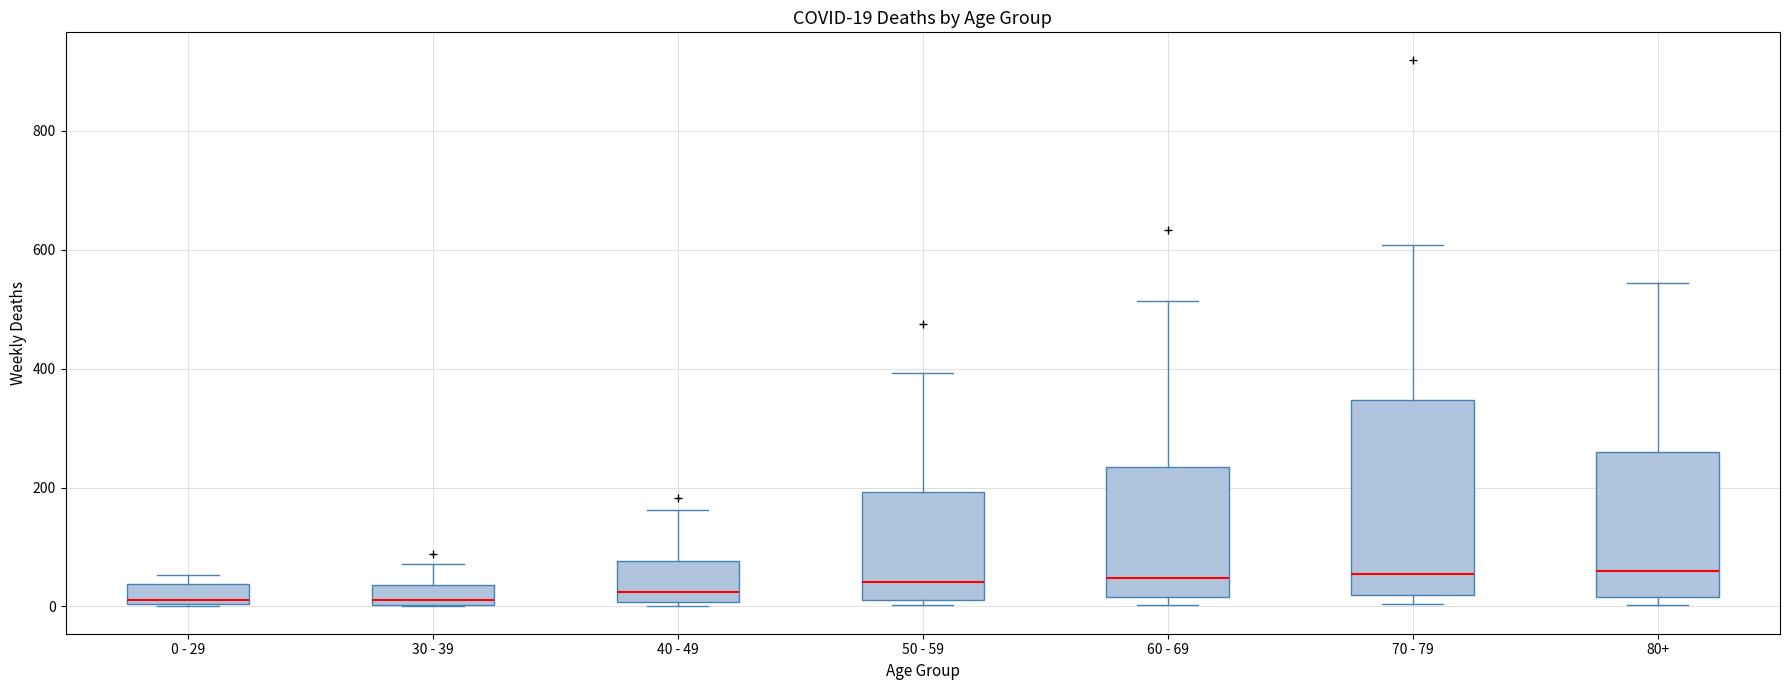

Which box is the tallest, from its lower edge to its upper edge?

70 - 79